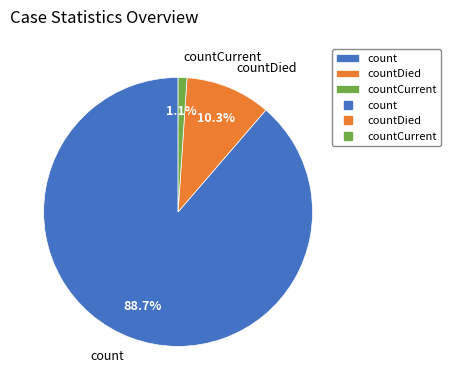

To the nearest percent, what is the difference between the count and countCurrent slice percentages?

88%